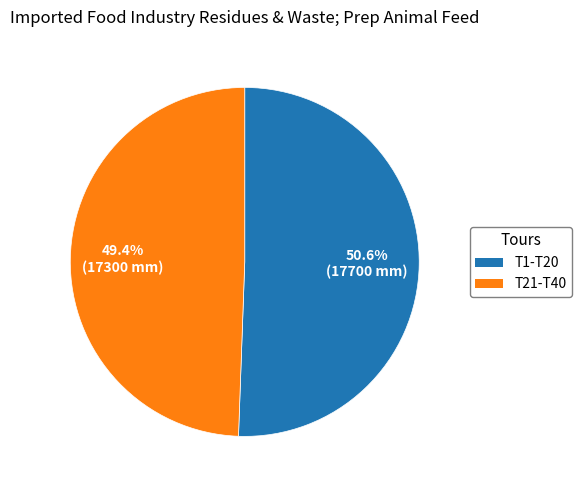

To the nearest percent, what is the average slice percentage?

50%